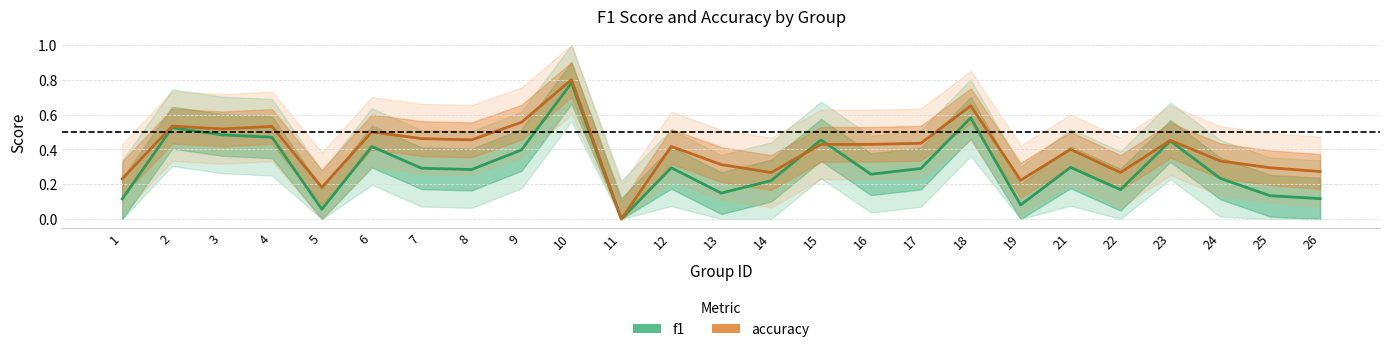

Does the chart display data point markers on the line(s)?

No